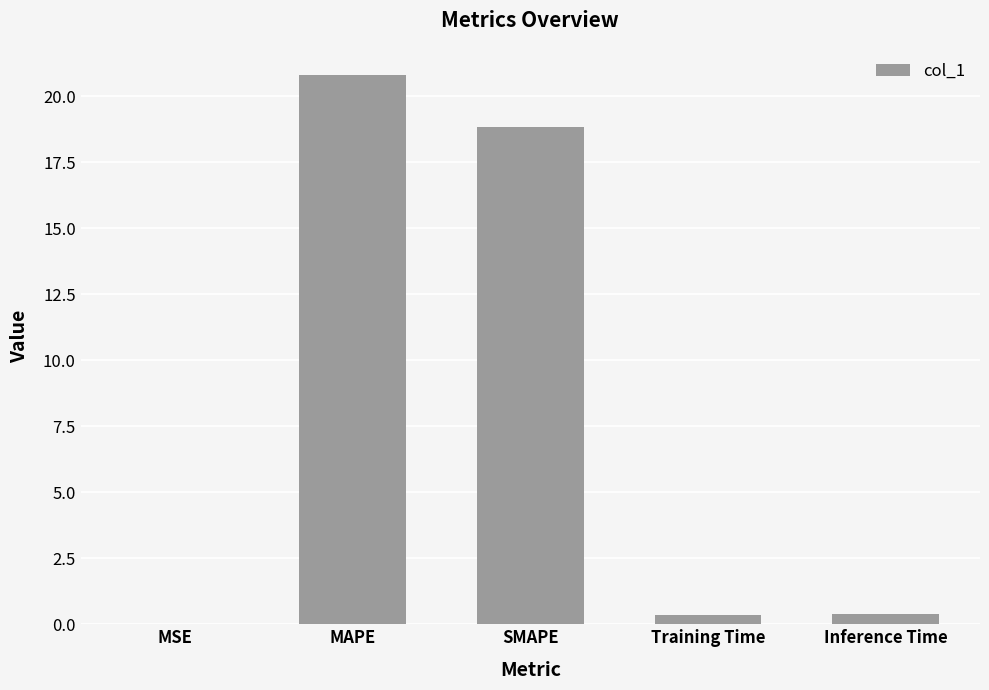

The chart shows a value of 20.8 at MAPE. True or false?

True